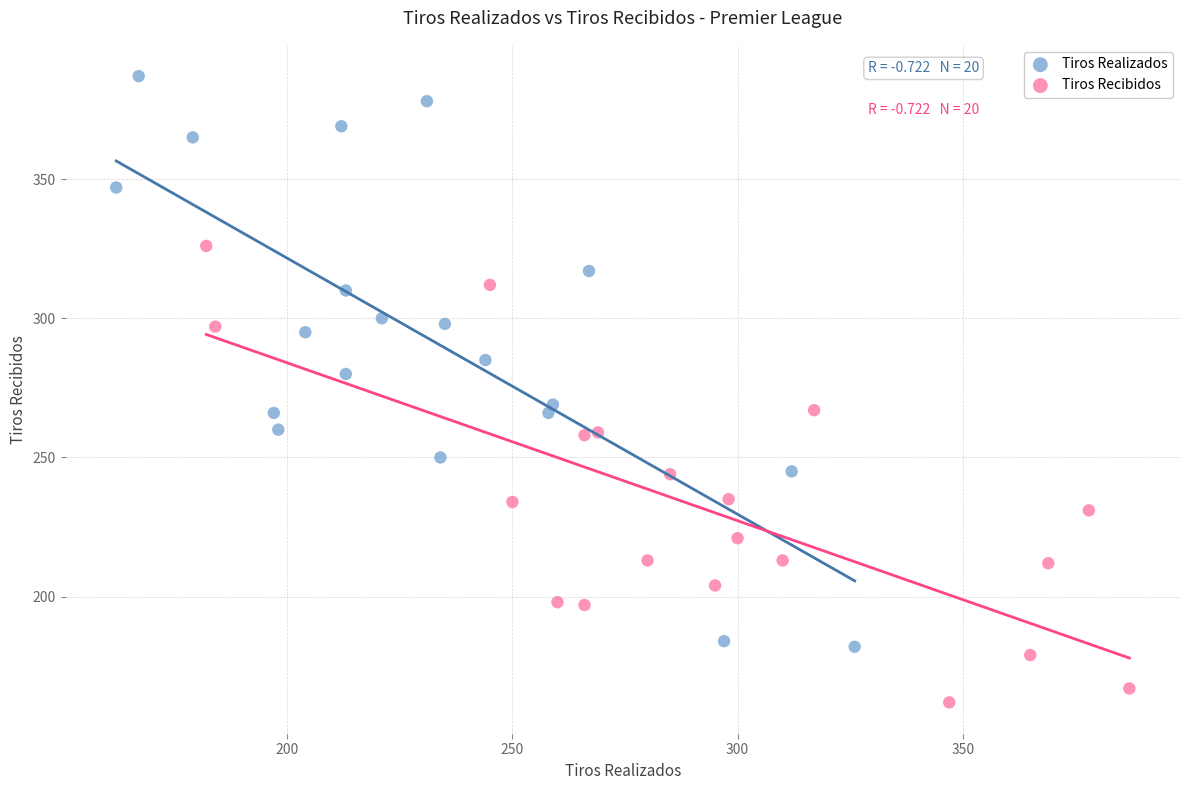

Which series contains the lowest Y value?

Tiros Recibidos